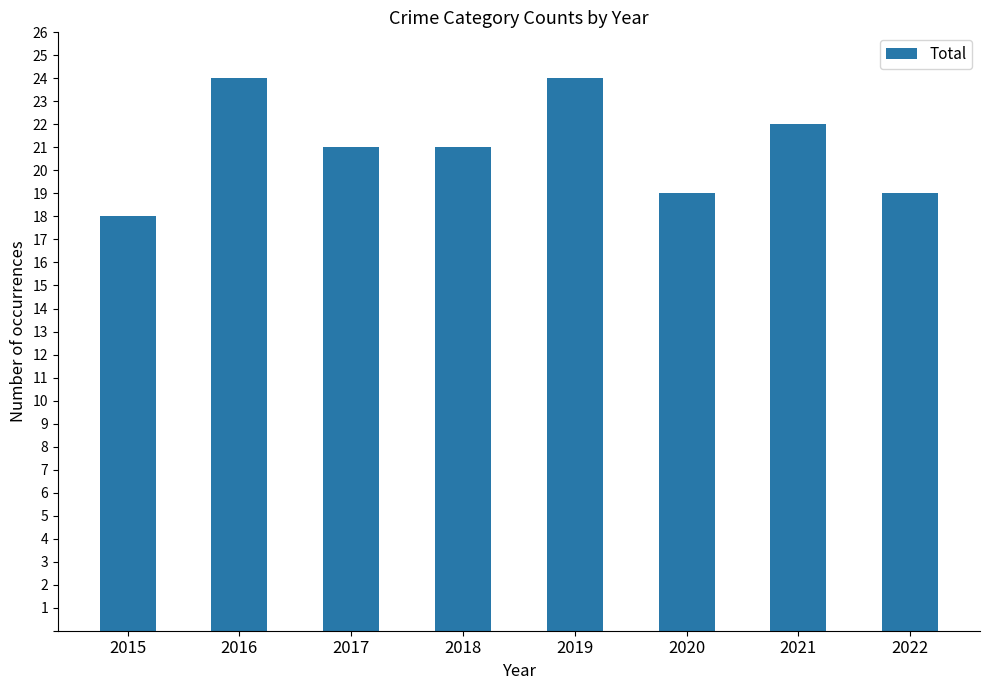

How many series are shown in this chart?

1